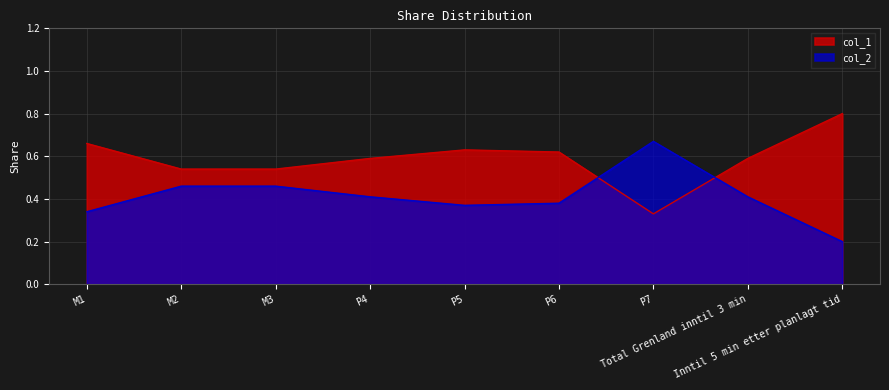

Between Total Grenland inntil 3 min and P5, which is larger?

P5